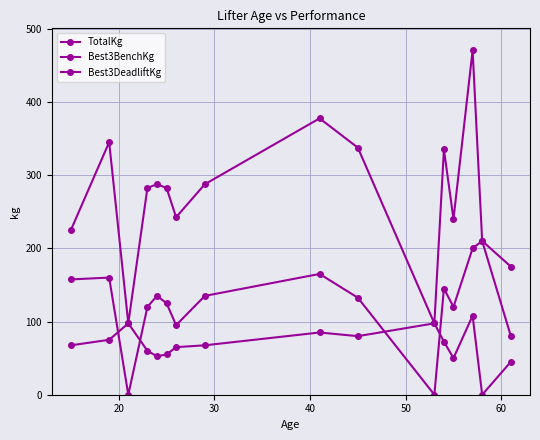

In Best3BenchKg, how many points are higher than both neighbors (excluding endpoints)?

4